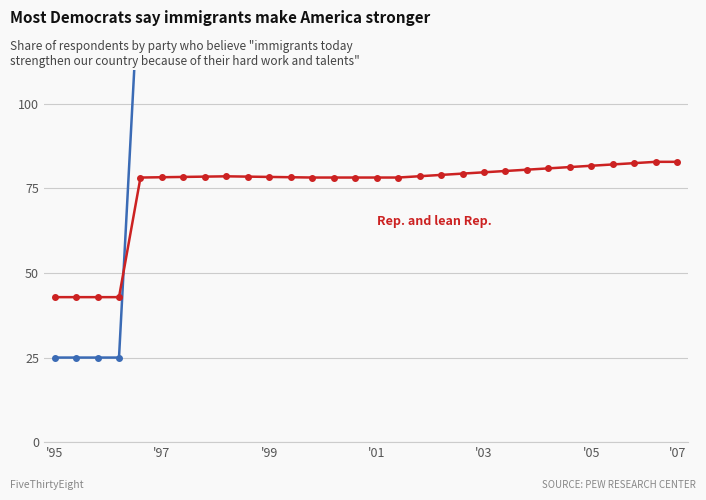

True or false: Dem. and lean Dem. and Rep. and lean Rep. intersect in this chart.

True